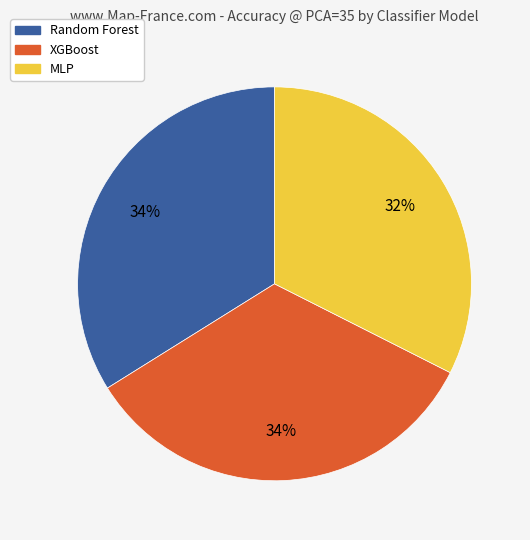

Is the sum of MLP and Random Forest greater than half?

Yes